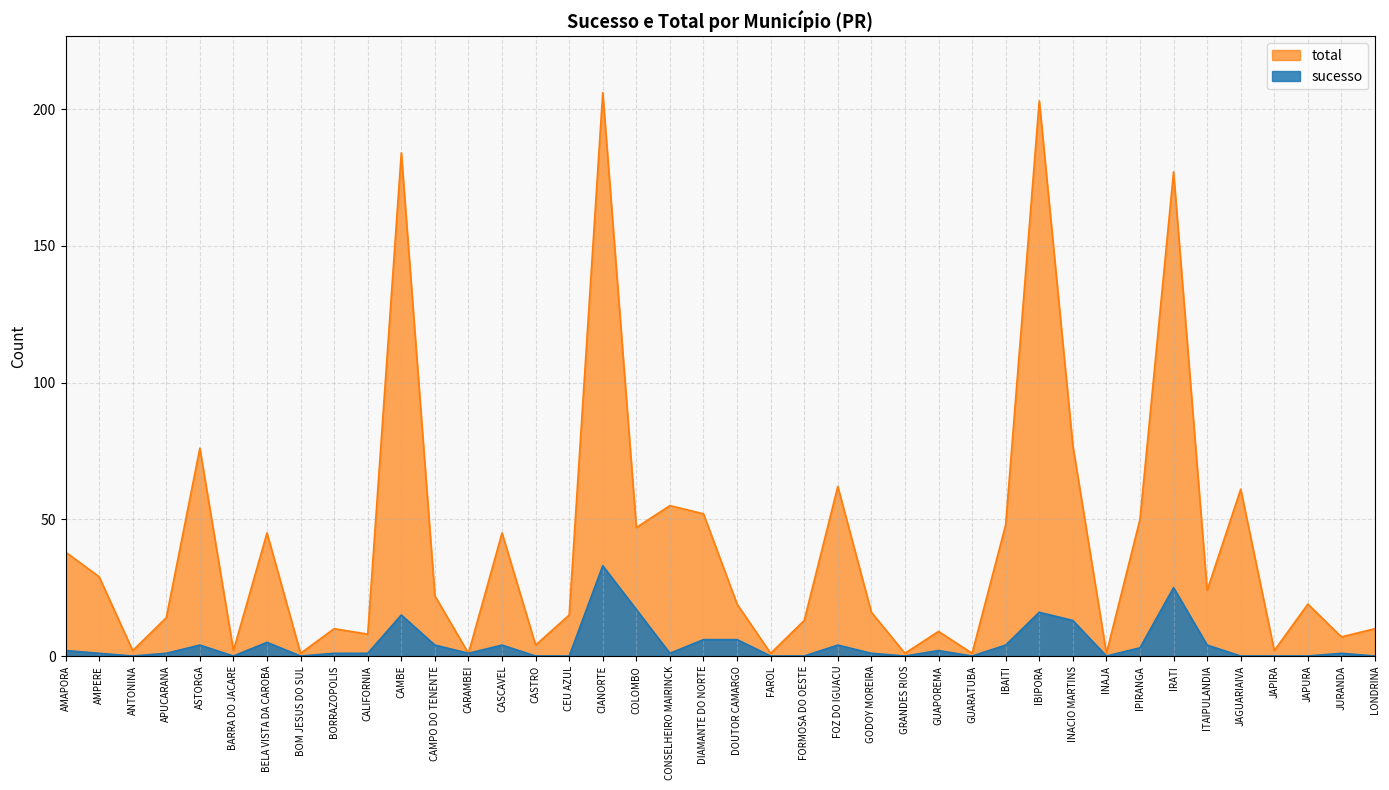

At how many categories does at least one series exceed 59?

8